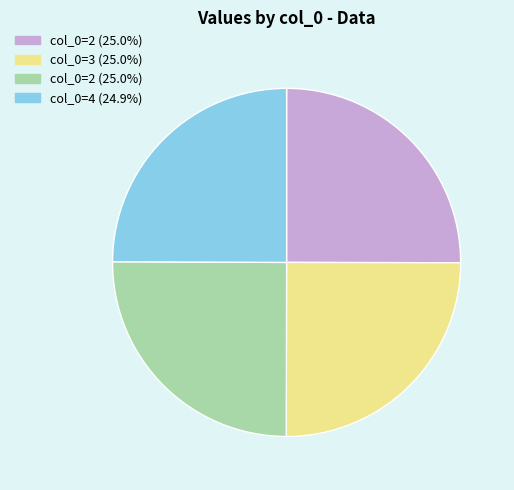

Is there a majority slice in this chart?

No